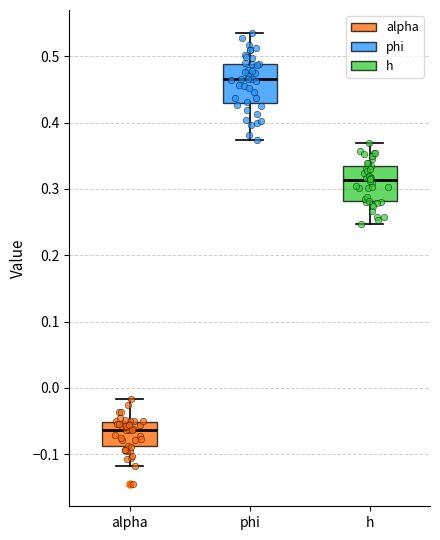

Reading left to right, transcribe this box plot: for each box, give where its median line is, the range the box spans, and where its two whiskers end, as read against the y-axis. The values are not printed on the chart, so give them approximately, as read against the axis.

alpha: median -0.06, box -0.09 to -0.05, whiskers -0.12 to -0.02
phi: median 0.47, box 0.43 to 0.49, whiskers 0.37 to 0.54
h: median 0.31, box 0.28 to 0.33, whiskers 0.25 to 0.37